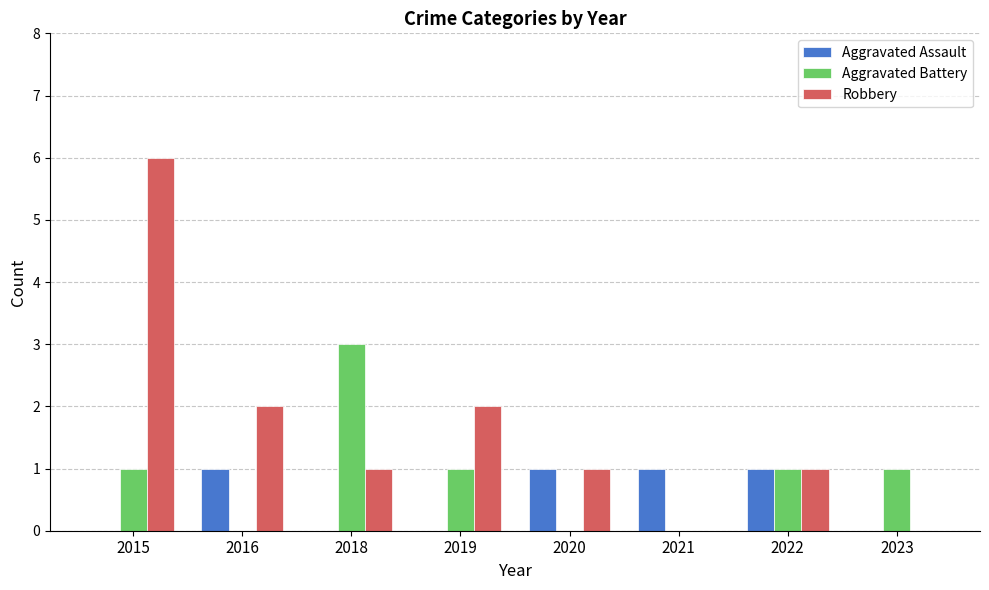

What is the sum of all Robbery values?

13